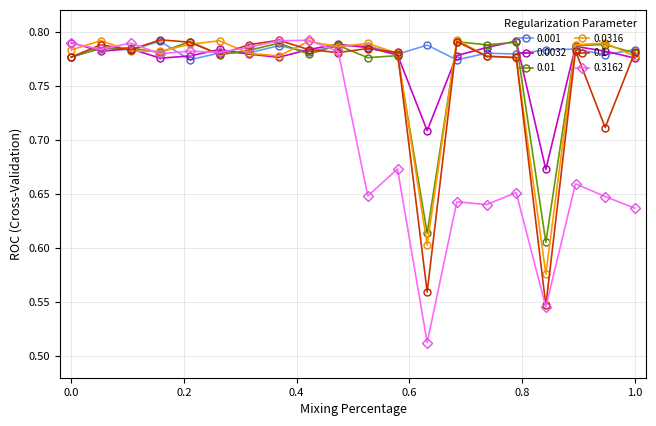

At how many categories does at least one series exceed 0?

20